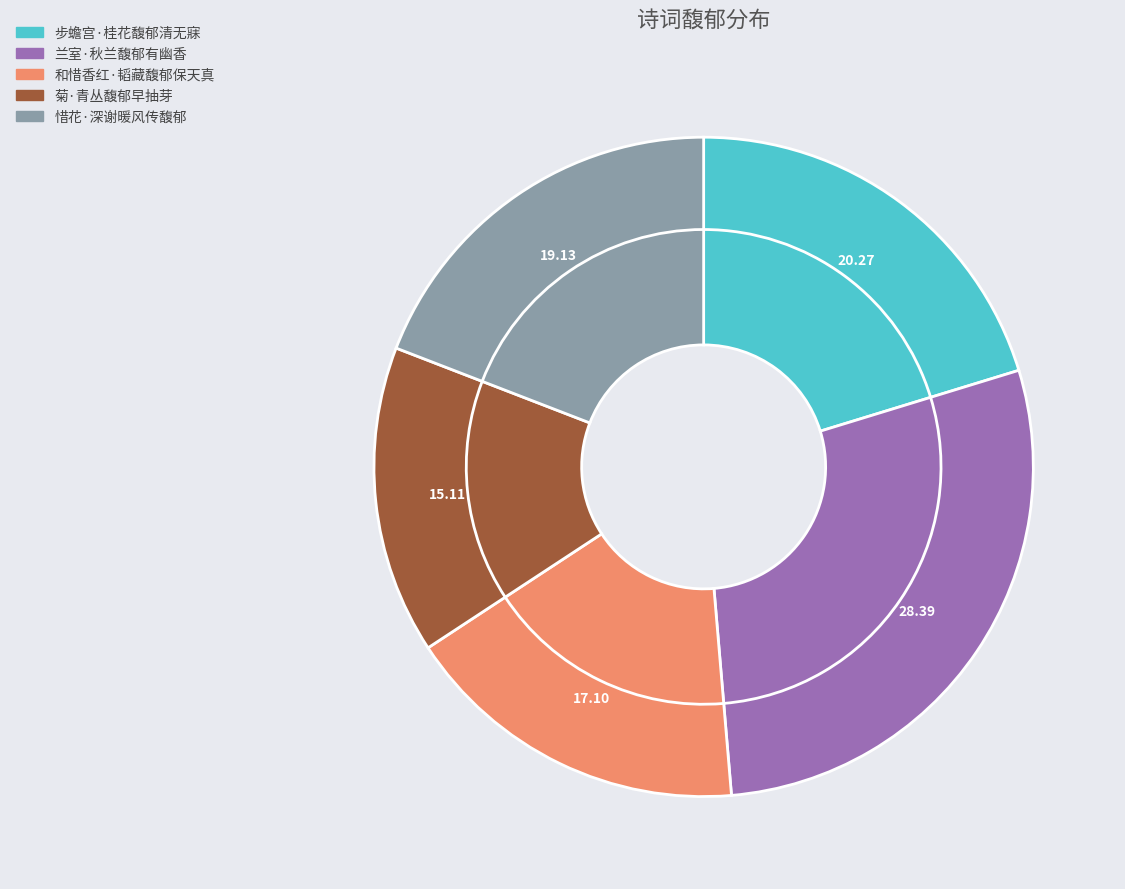

How many slices are in this pie chart?

5